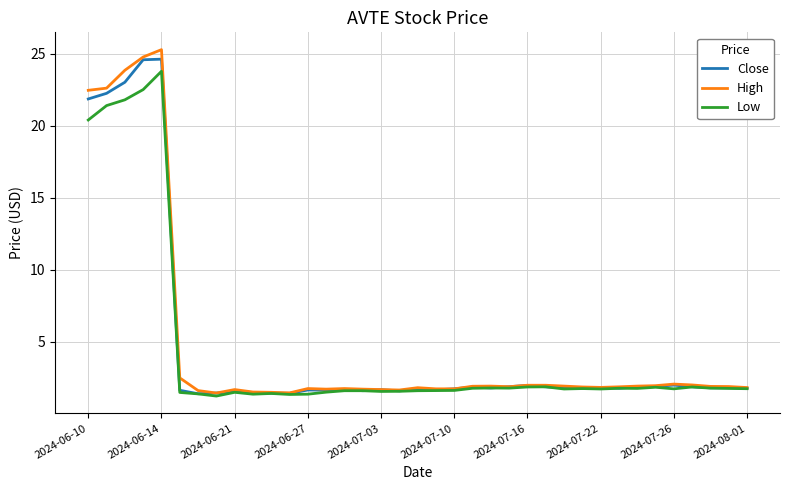

Which series has the largest range (max minus min)?

High